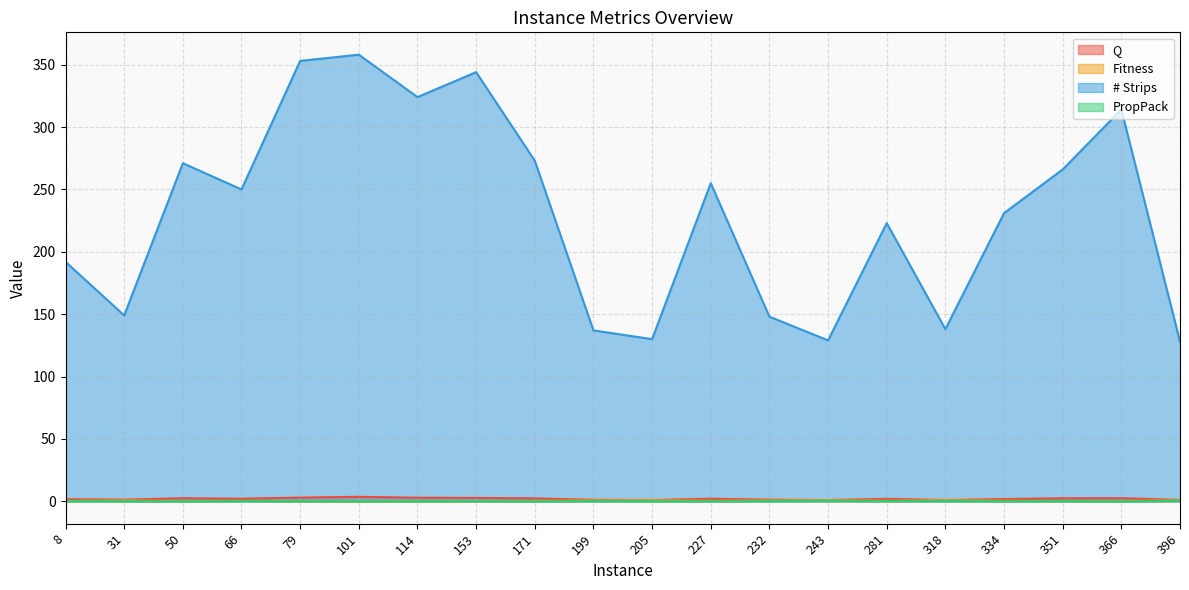

Which label corresponds to the largest value in the chart?

101